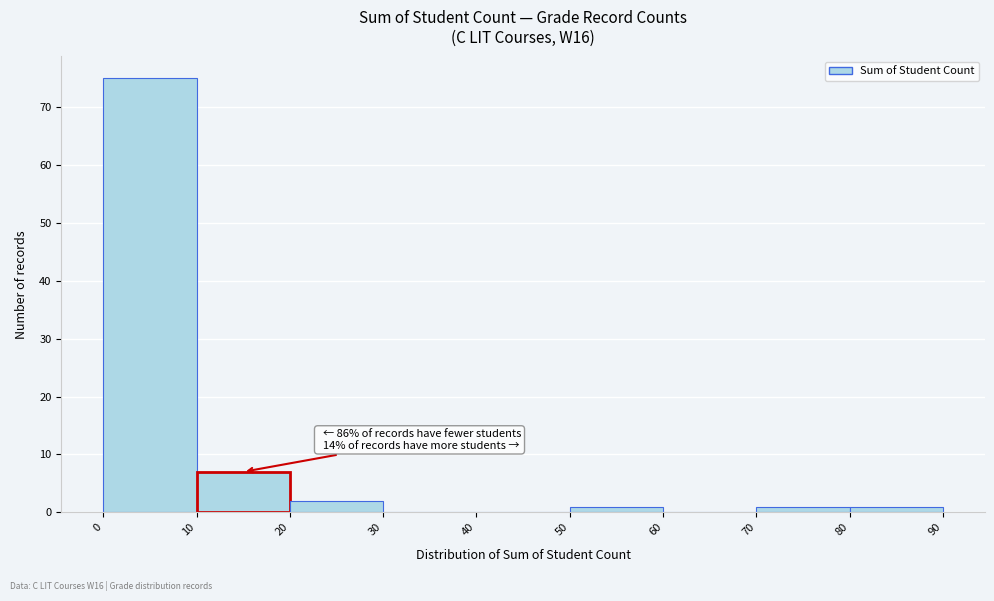

Which range on the x-axis has the tallest bar?

0 to 10